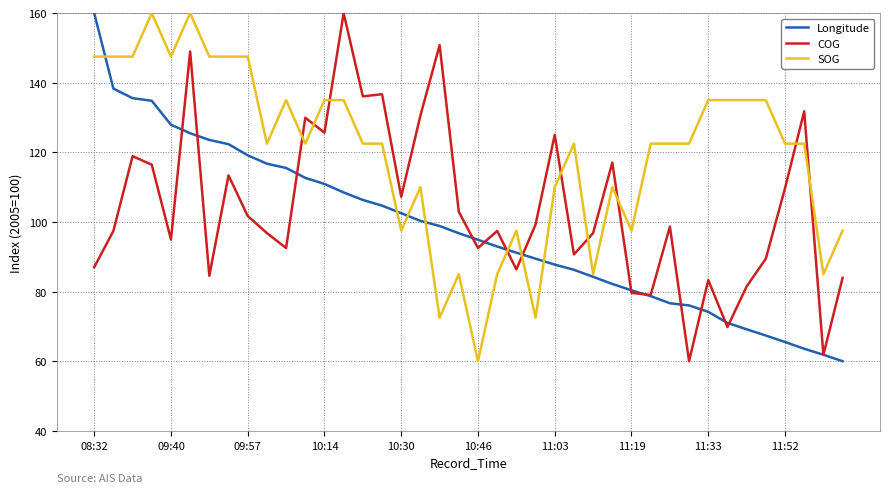

Which series has the largest total across all categories?

SOG